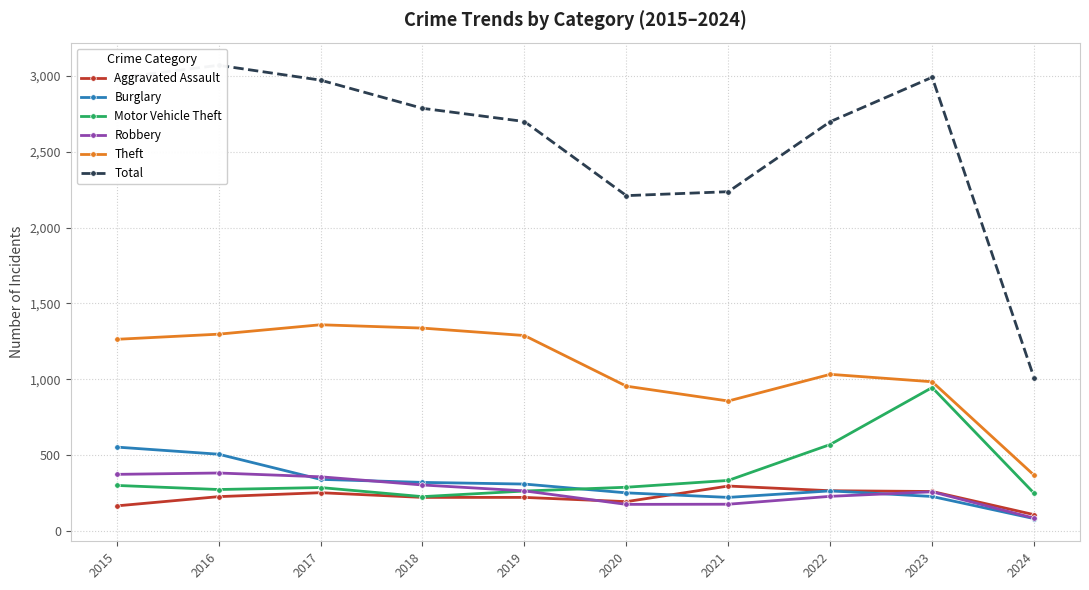

What is the minimum value for Theft?

366